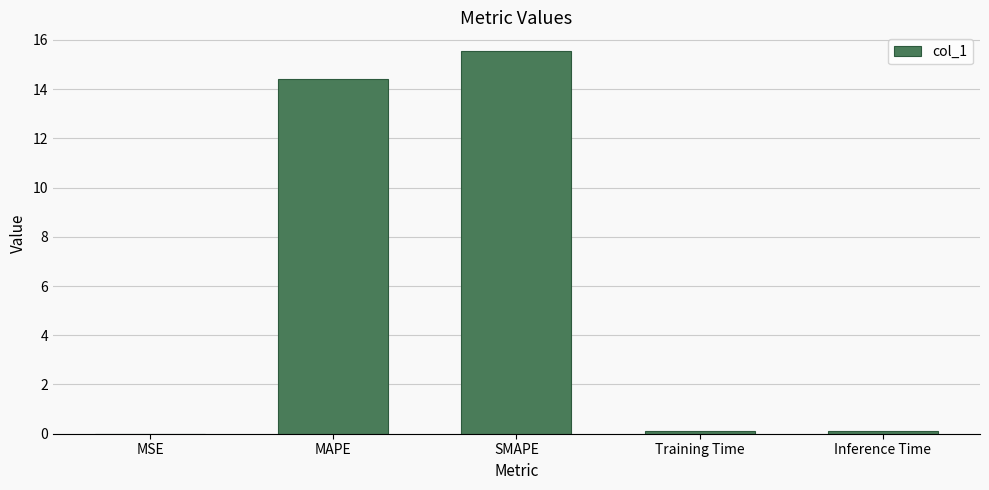

What is the change in value from MAPE to SMAPE?

+1.1